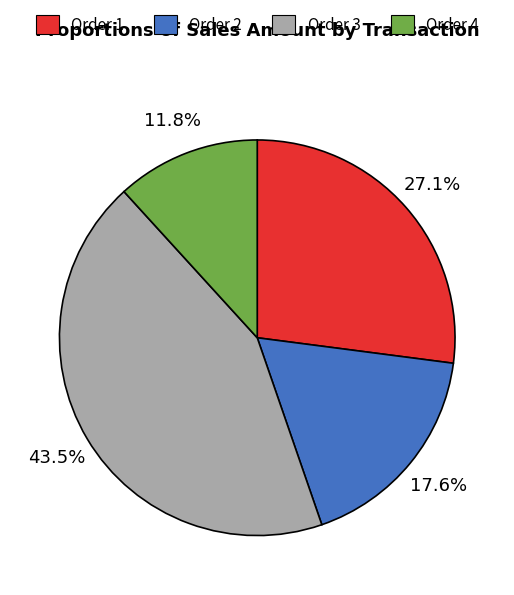

Is there a majority slice in this chart?

No